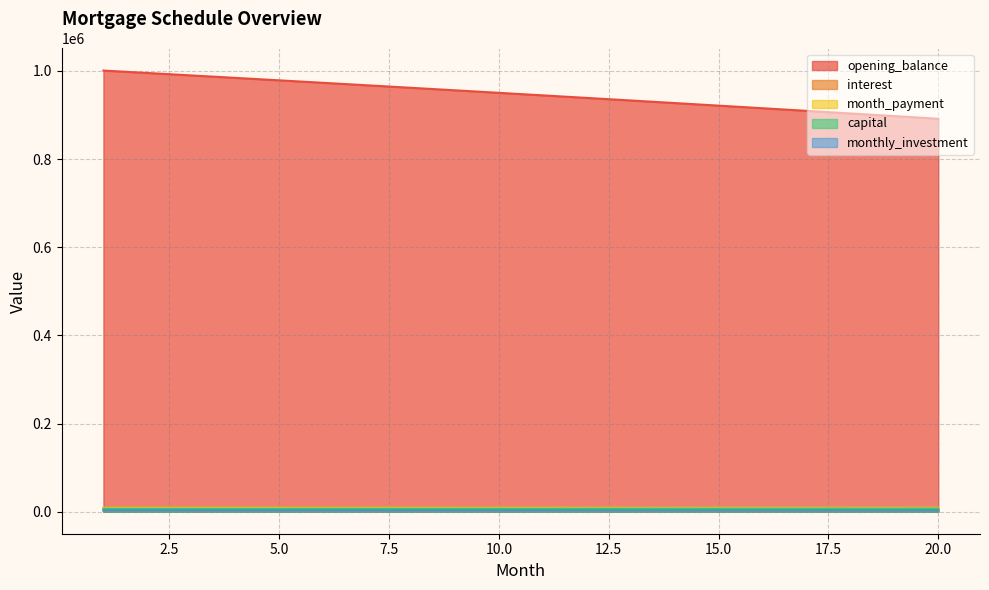

True or false: opening_balance and month_payment intersect in this chart.

False